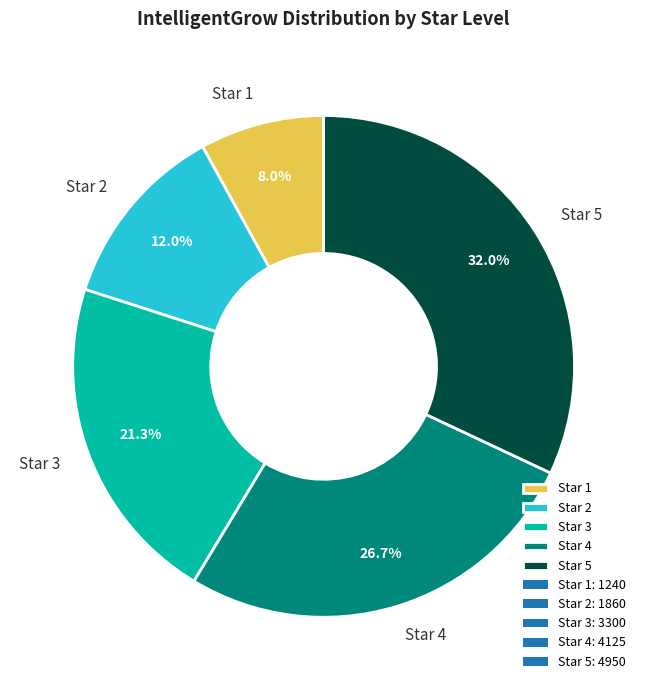

Which category has the smallest portion of the pie?

Star 1